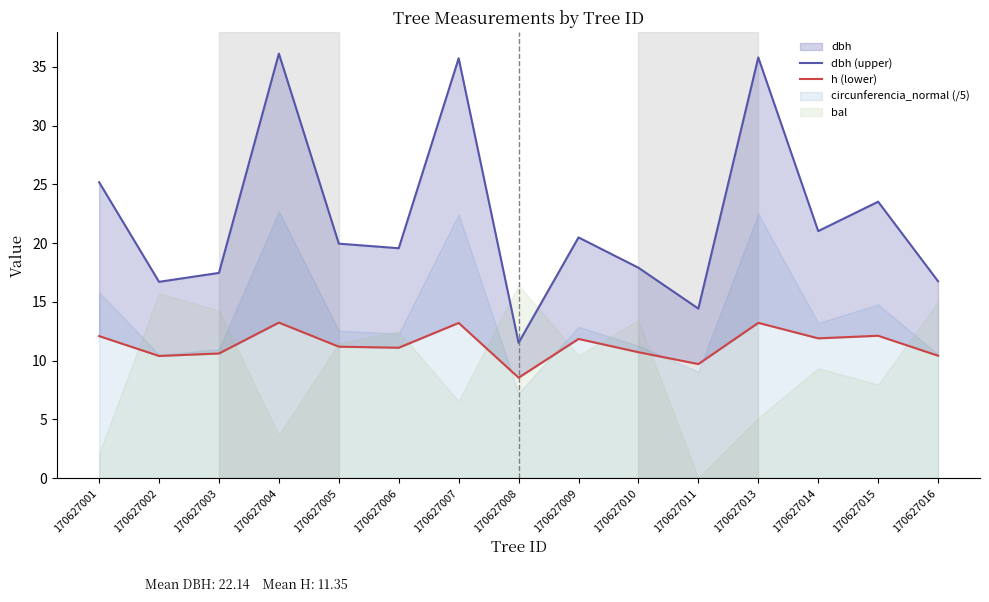

Which label corresponds to the smallest value in the chart?

170627008